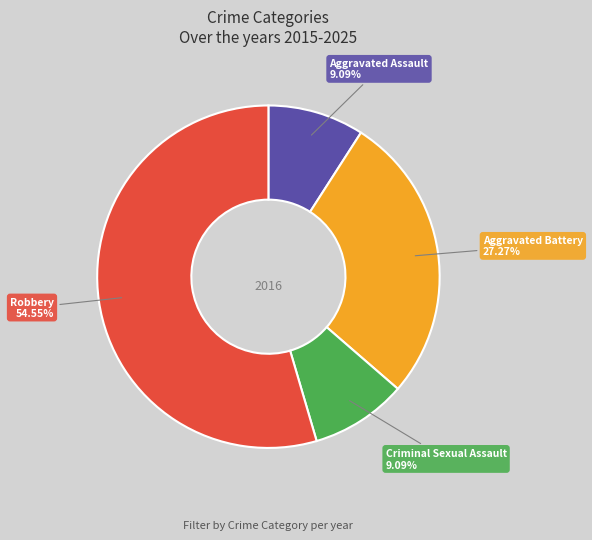

Does any single category account for the majority?

Yes